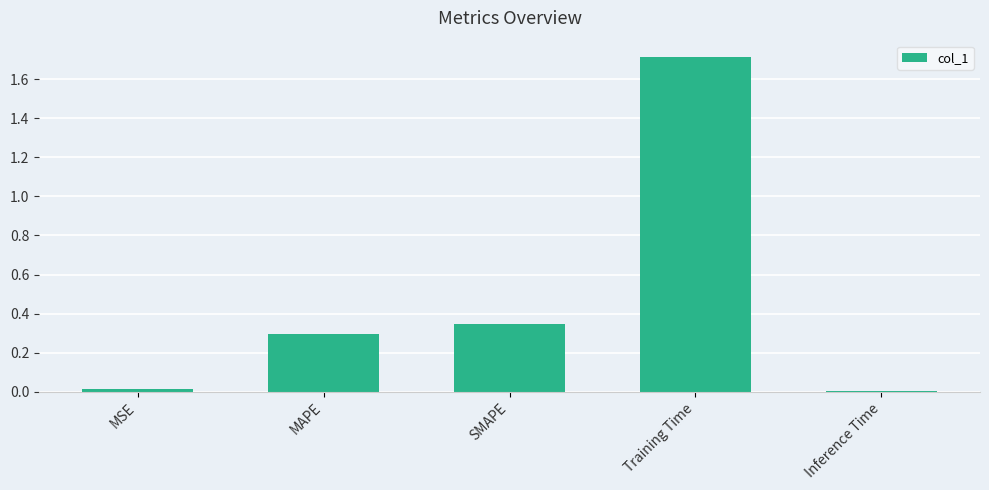

What is the greatest value displayed?

1.7